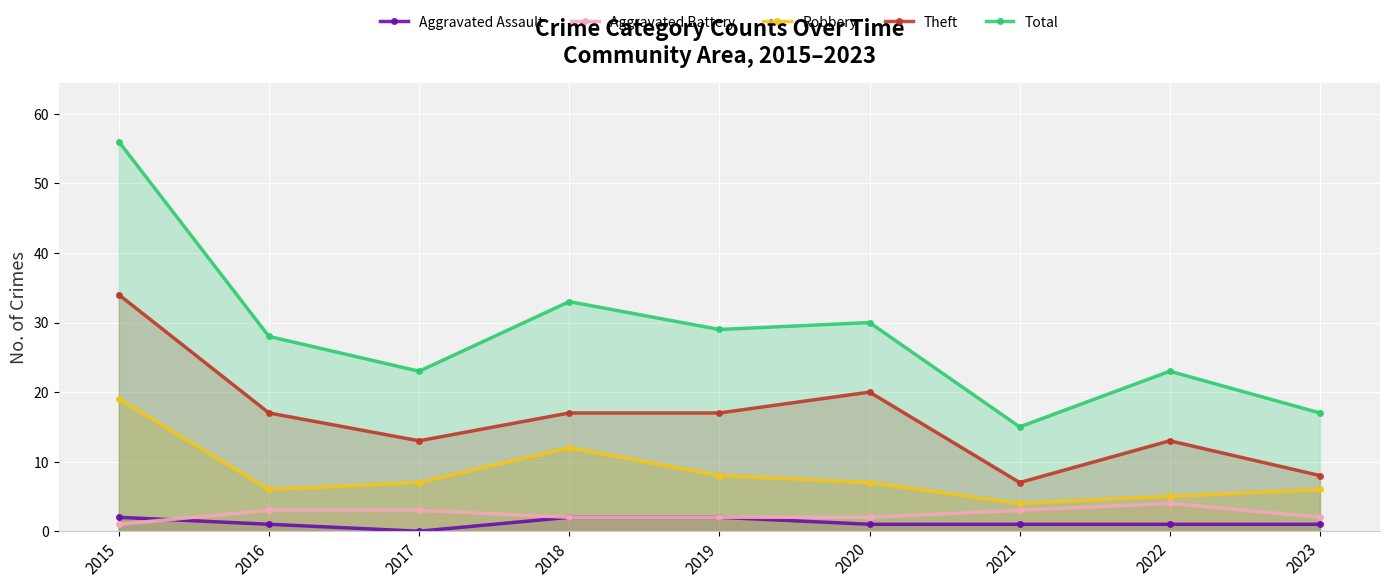

Where is the first local minimum for Theft?

2017